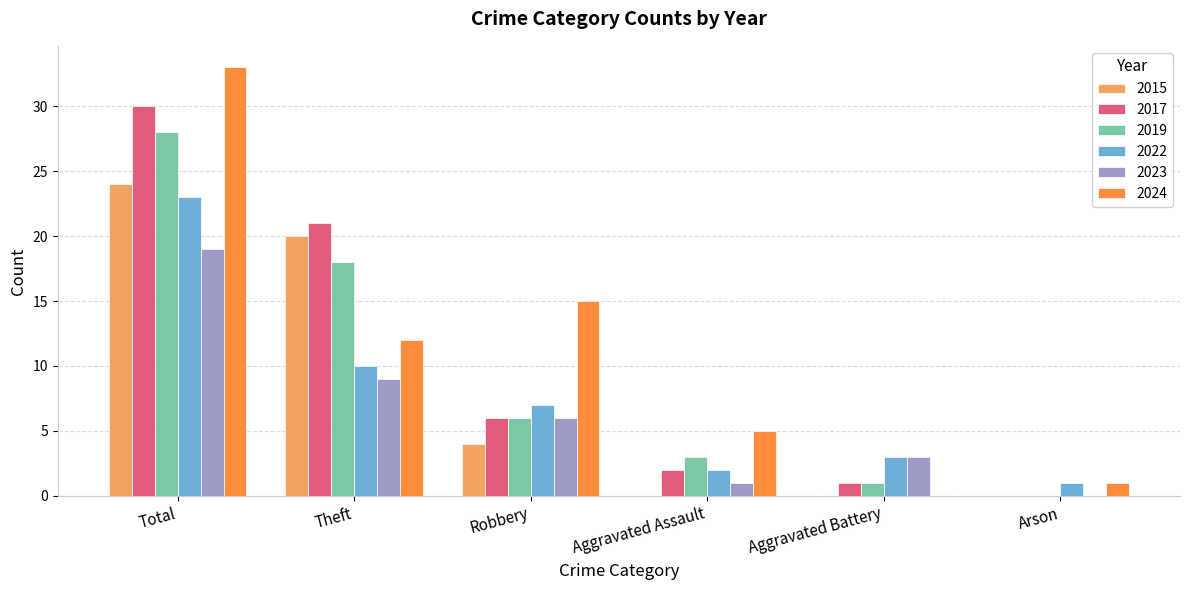

What is the sum of the 2017 values at Total and Arson?

30